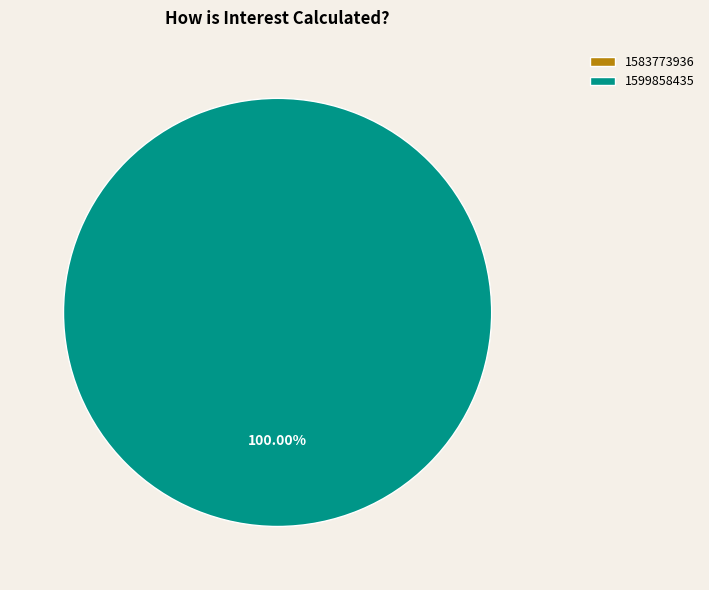

Which has a higher value, 1599858435 or 1583773936?

1599858435